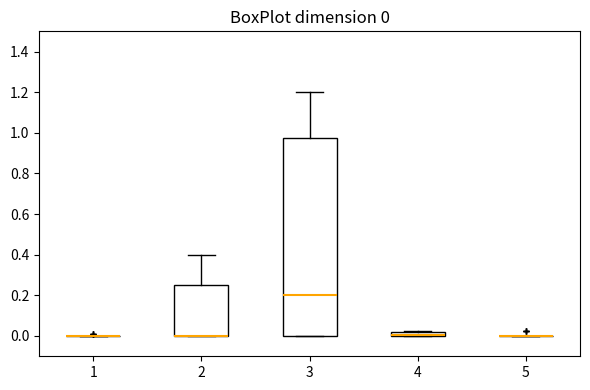

Comparing the boxes themselves (not the whiskers), which one is the tallest?

3